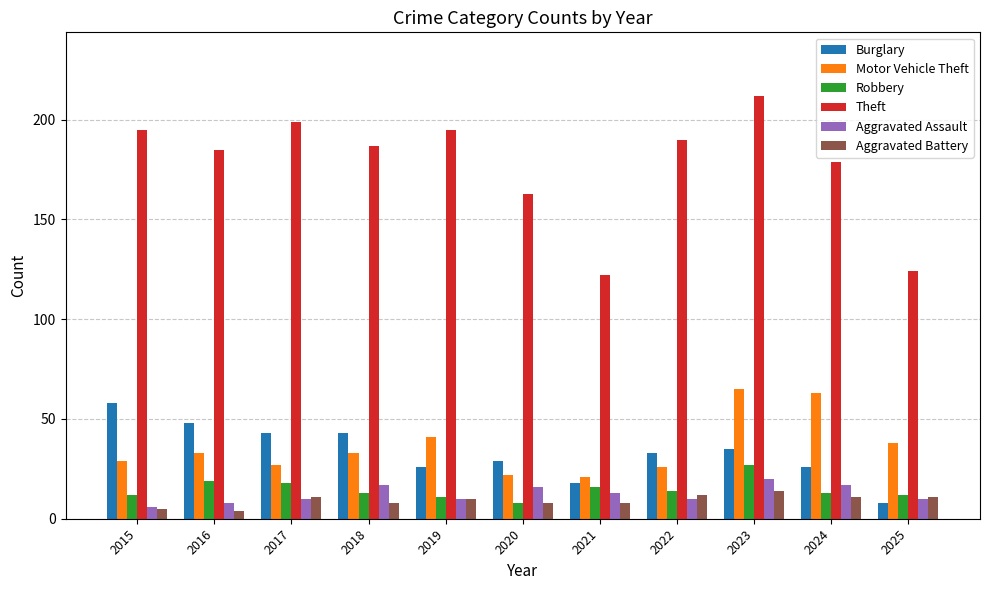

At how many categories does at least one series exceed 205?

1